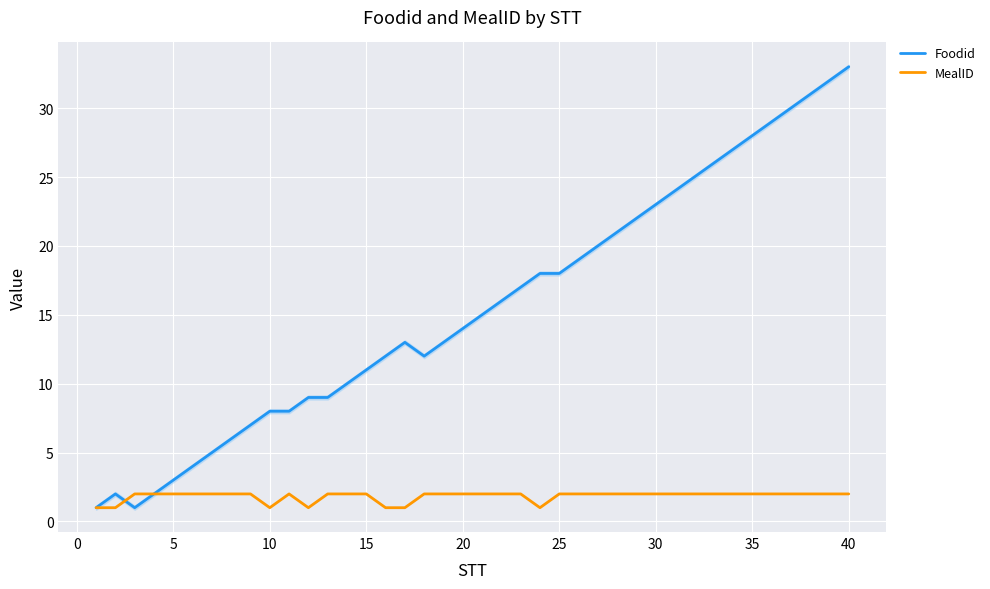

At which label does Foodid reach its peak?

40